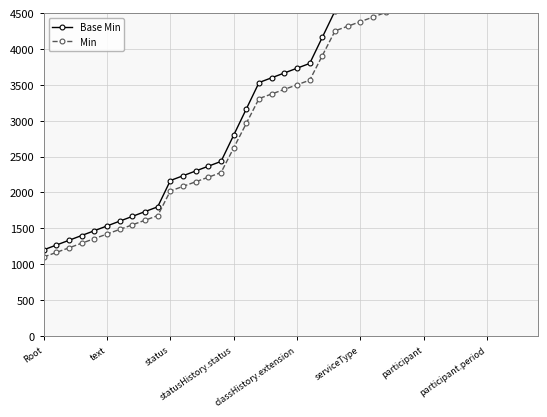

What is the average value of the Min series?

3309.0